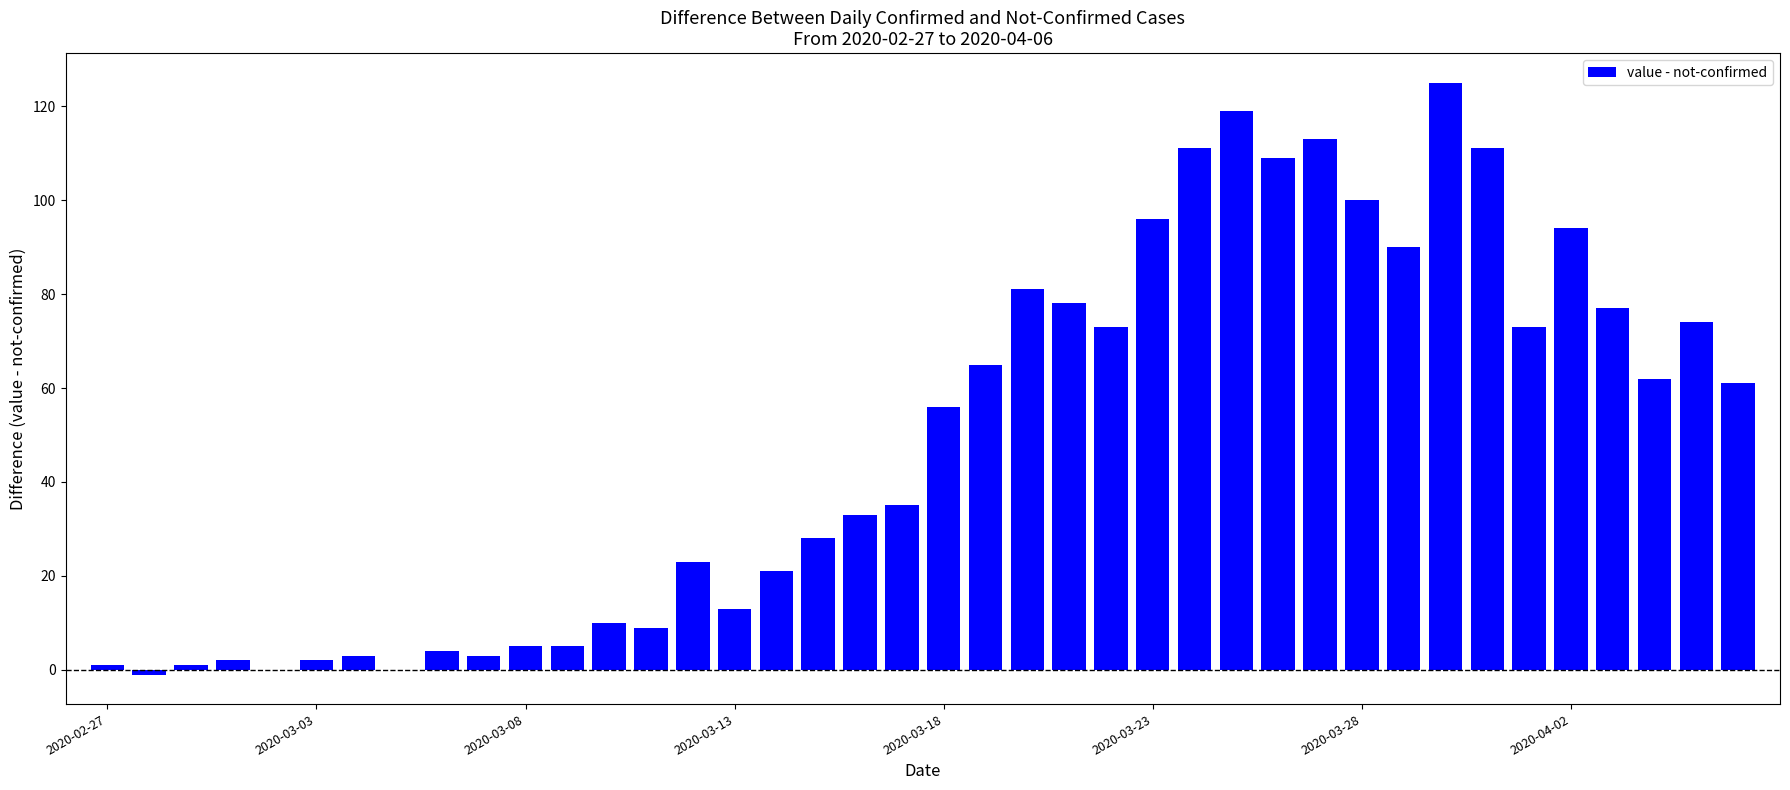

How many data points does each series have?

40